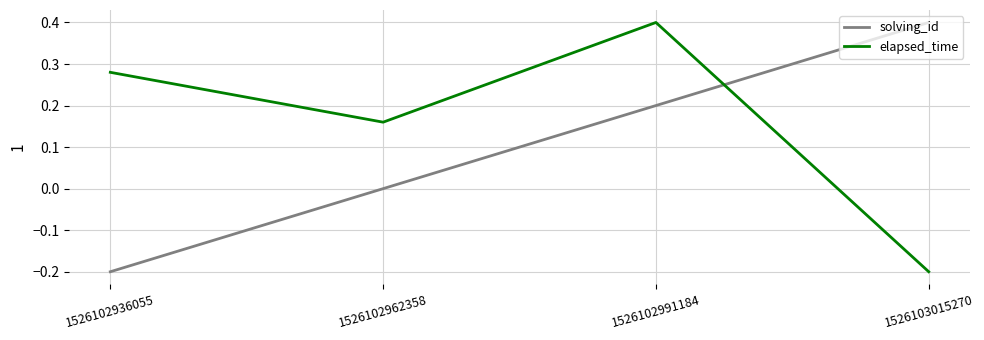

At which label does elapsed_time first exceed 0?

1526102936055